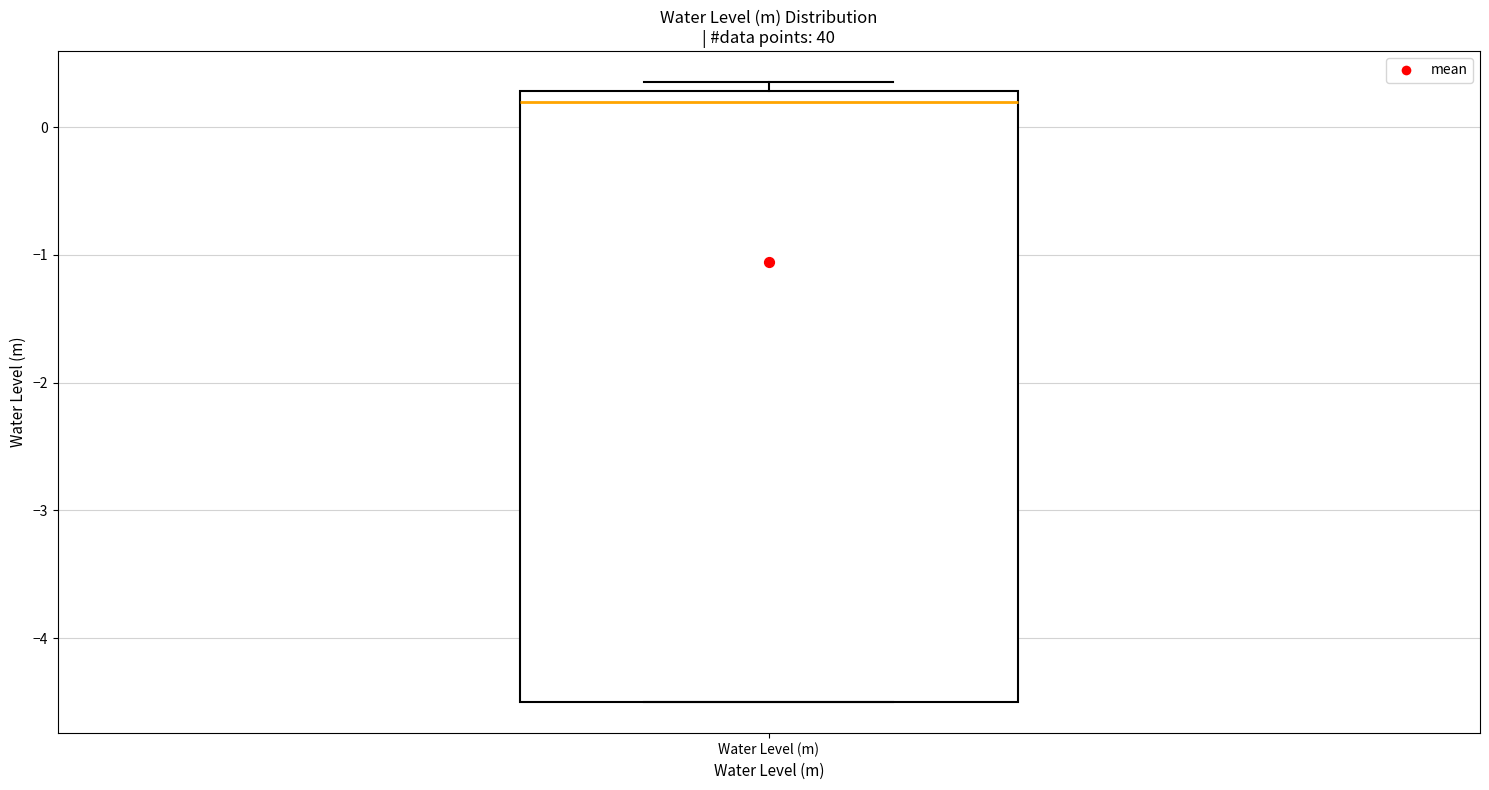

Where does the median line of the box for Water Level (m) sit on the y-axis? The values are not printed on the chart, so give them approximately, as read against the axis.

0.2